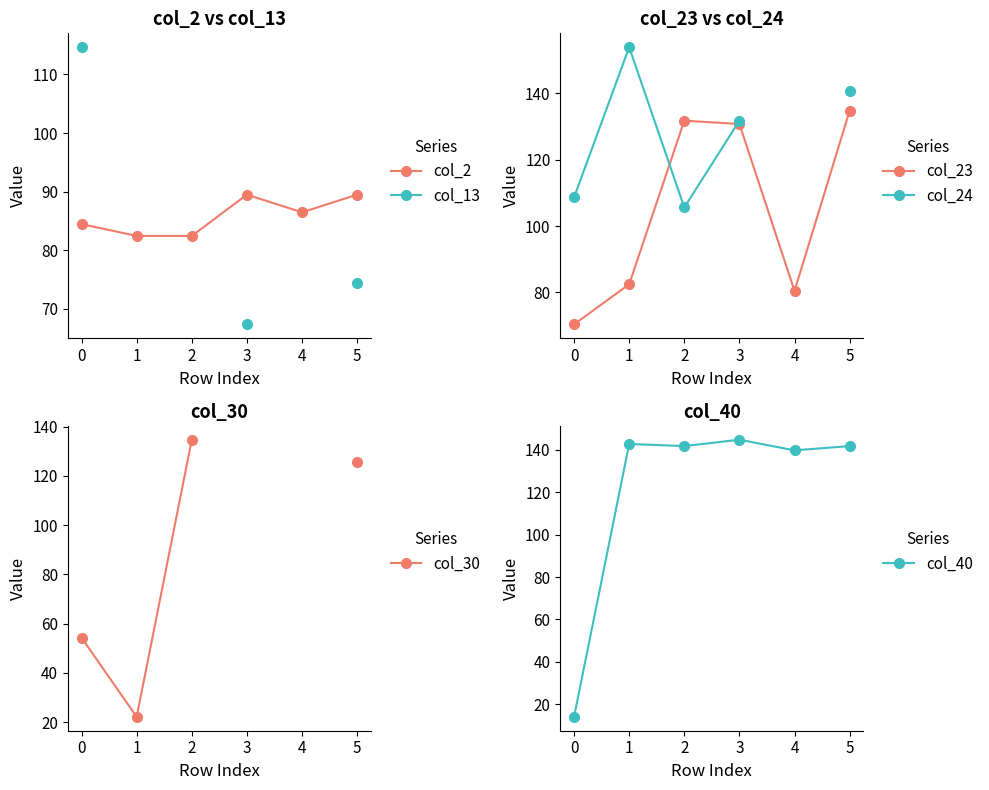

Is it true that col_2 equals 151.7 at 4?

False